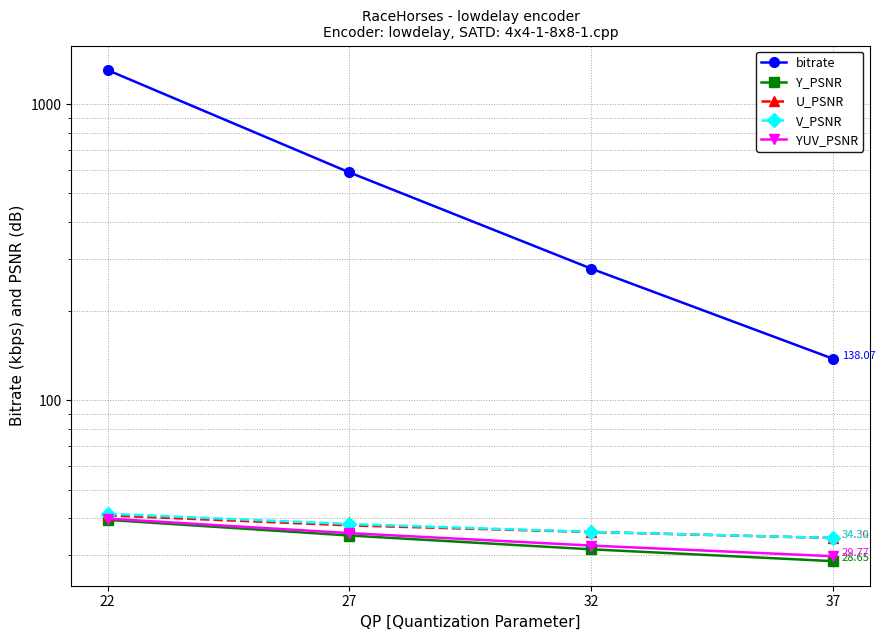

Reading left to right, transcribe all the data shown in this chart.

bitrate: 1303.6	588.1	278.3	138.1
Y_PSNR: 39.5	35.0	31.4	28.6
U_PSNR: 40.9	37.8	35.9	34.3
V_PSNR: 41.4	38.2	36.0	34.3
YUV_PSNR: 39.9	35.6	32.3	29.8